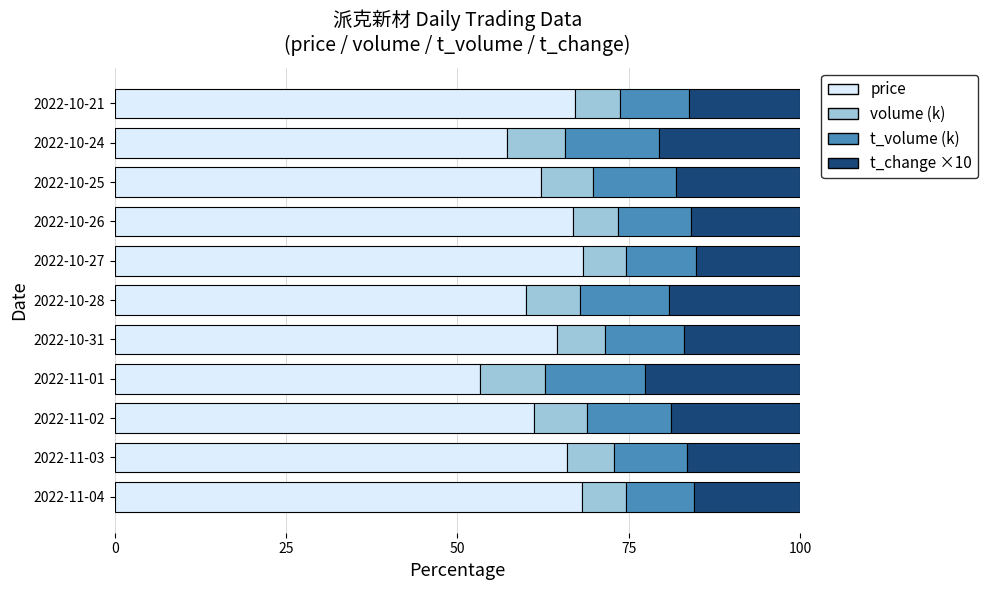

Is it true that price equals 61.1 at 2022-11-02?

True